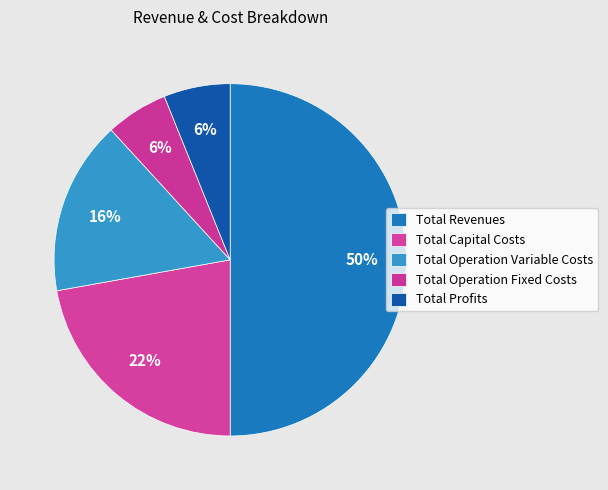

Count the number of slices in the pie.

5